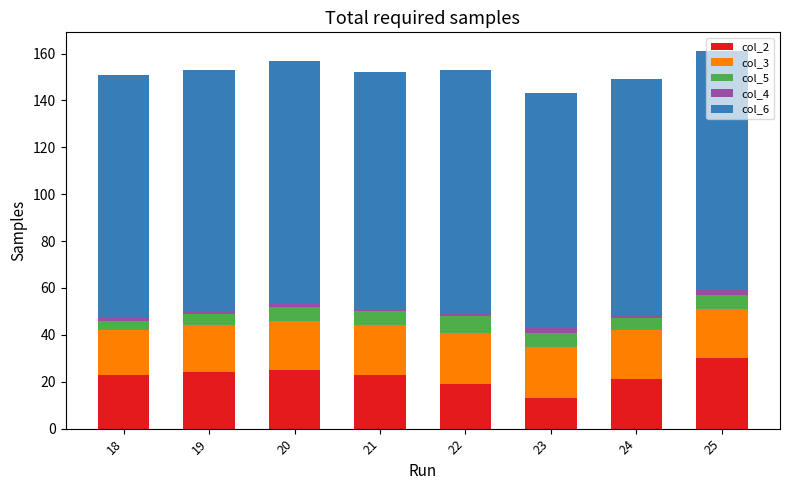

What are all the series names shown in the legend?

col_2, col_3, col_5, col_4, col_6